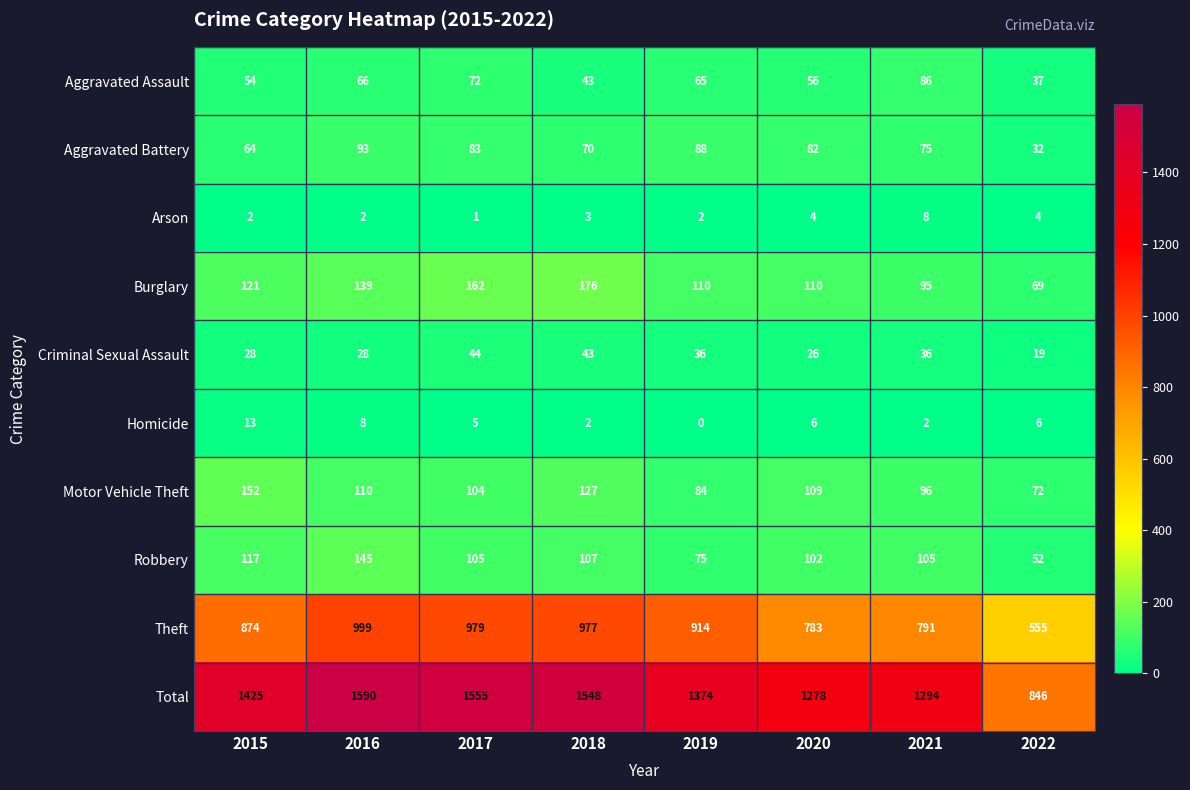

At 2017, list the series in order from smallest to largest.

Arson, Homicide, Criminal Sexual Assault, Aggravated Assault, Aggravated Battery, Motor Vehicle Theft, Robbery, Burglary, Theft, Total